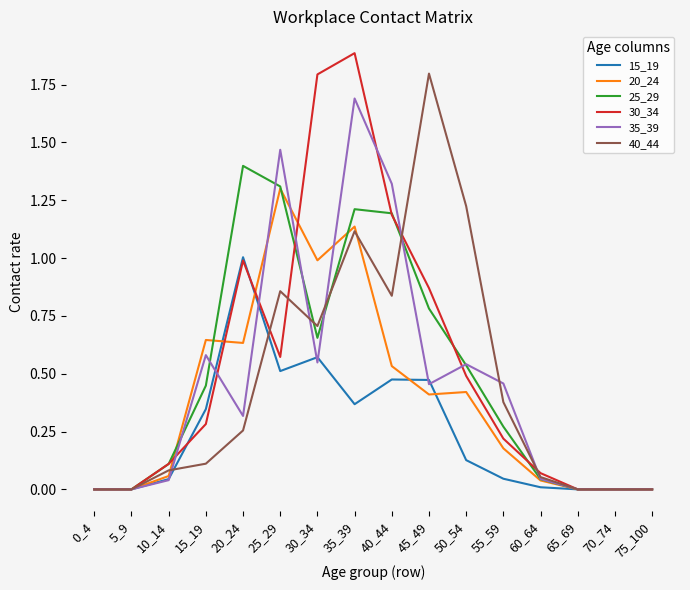

True or false: 25_29 has a value of 1.7 at 40_44.

False